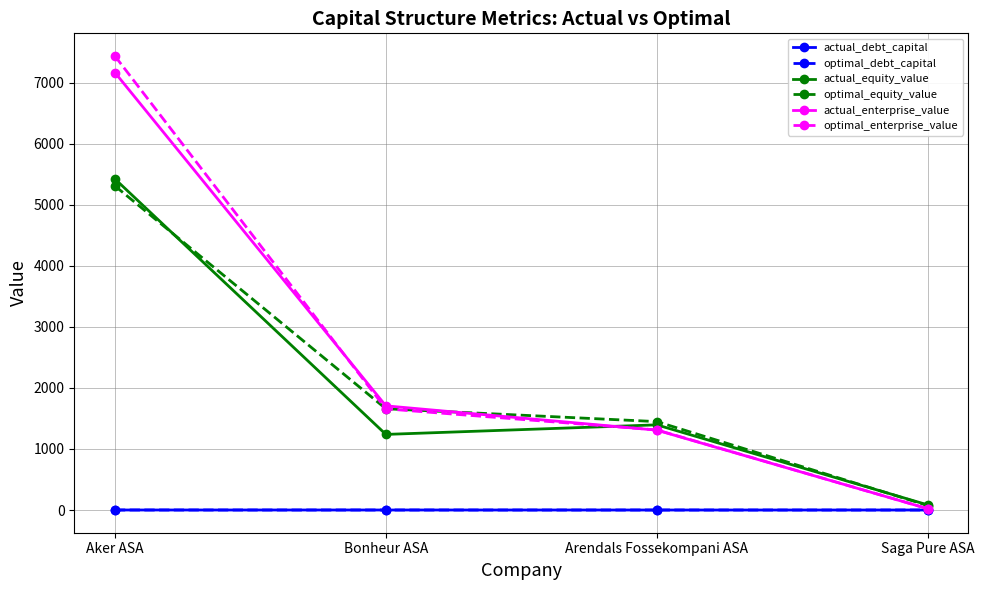

True or false: actual_equity_value has more than 1 points higher than both neighbors.

False